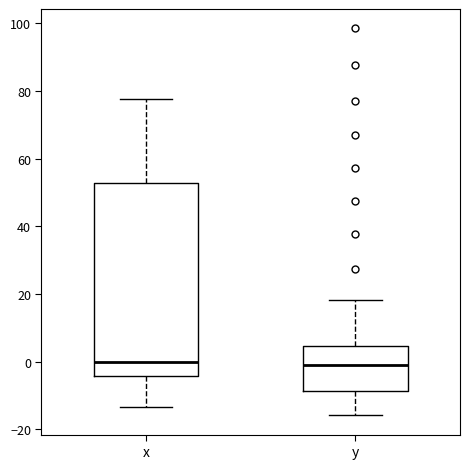

Which box is the tallest, from its lower edge to its upper edge?

x